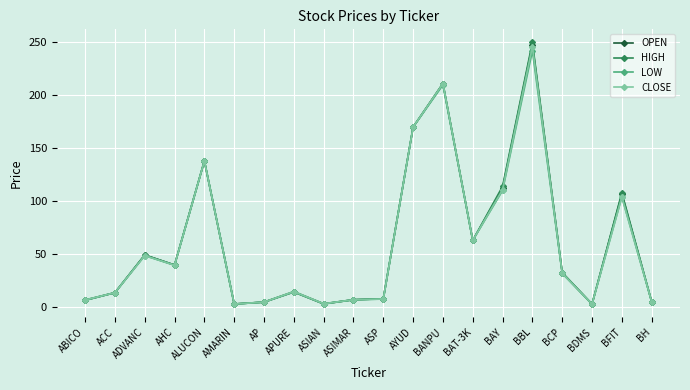

How many lines are shown in the chart?

4